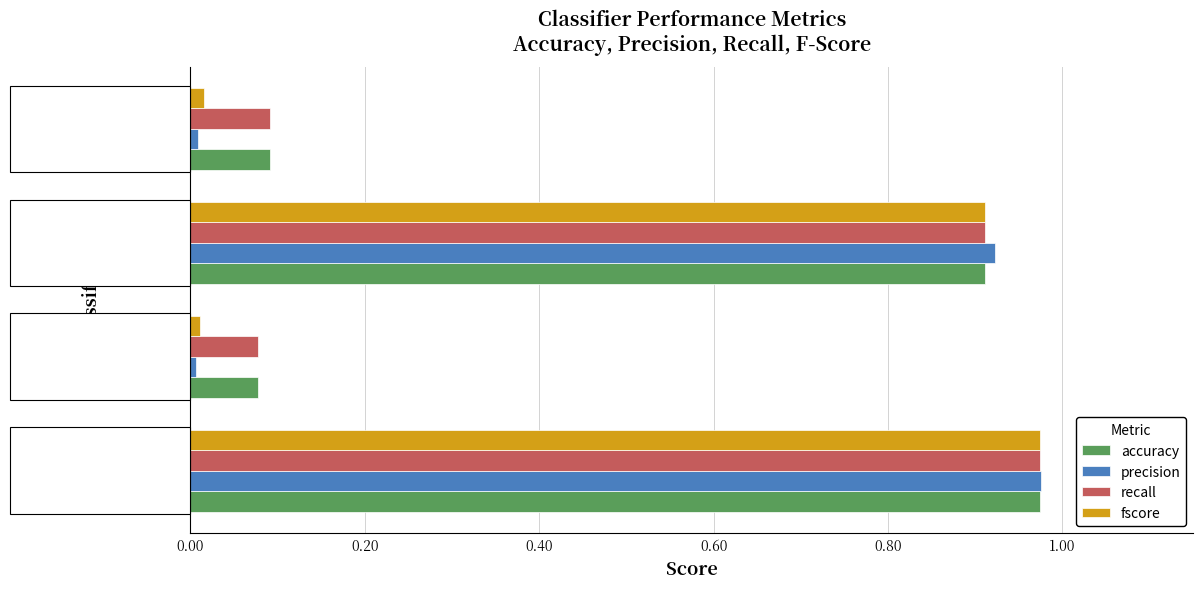

What is the sum of all precision values?

1.9